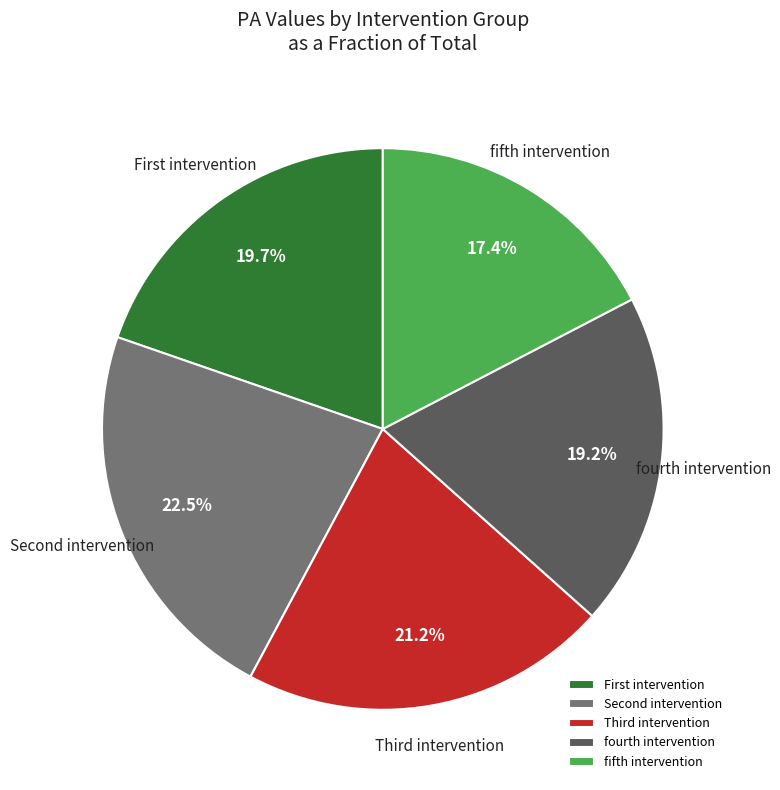

Does any single category account for the majority?

No